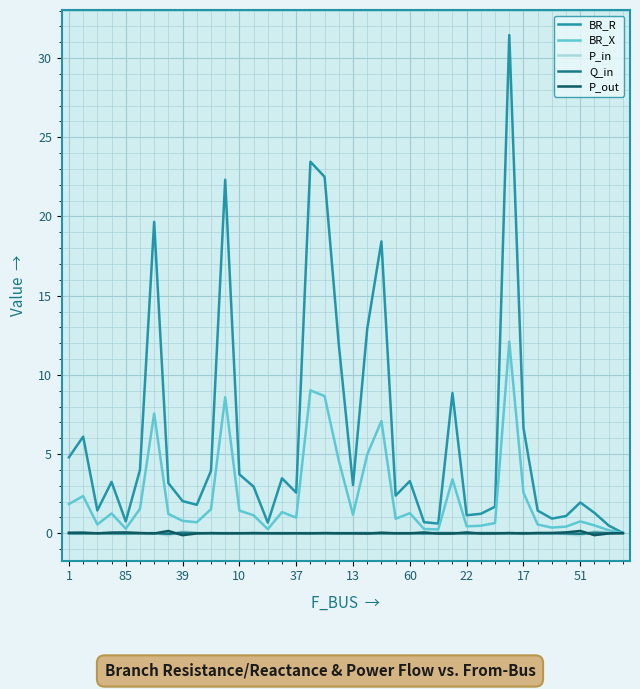

Which series has the largest total across all categories?

BR_R